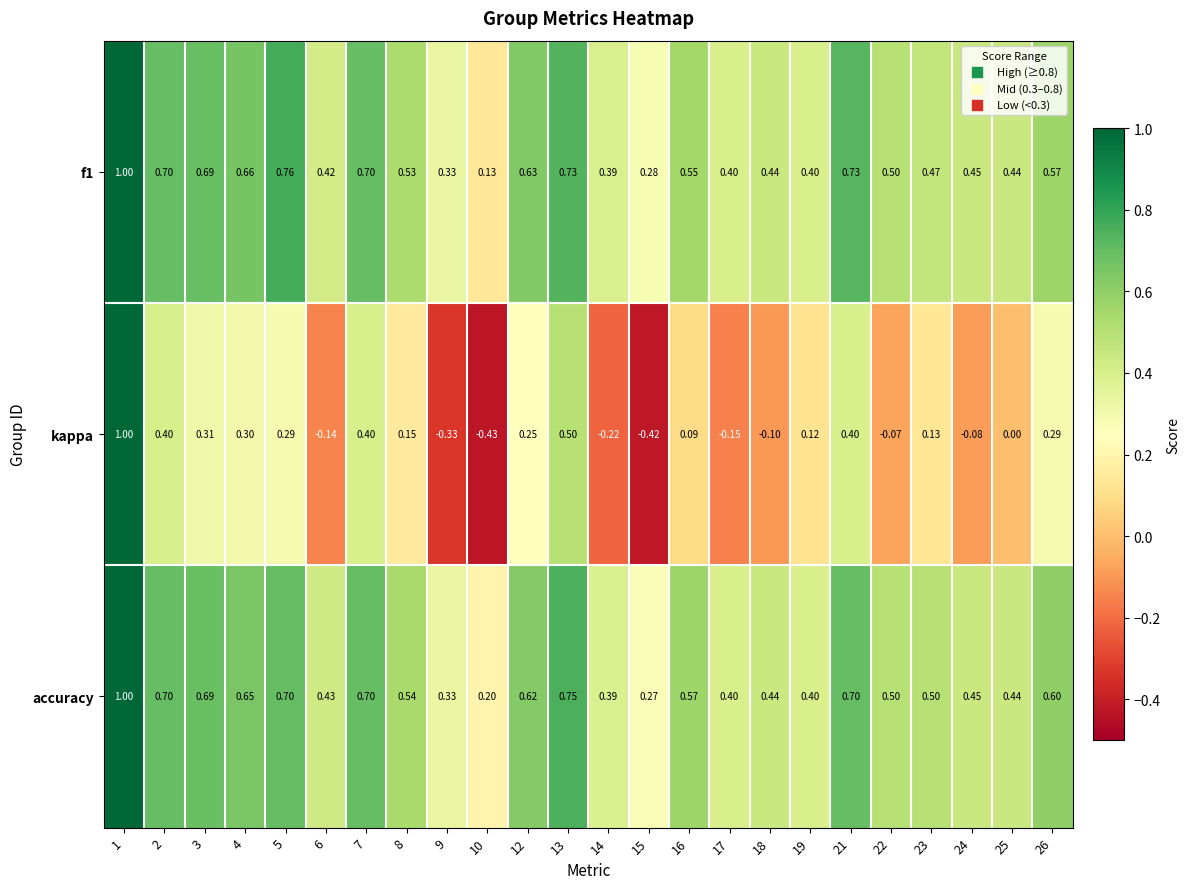

Which series has the largest range (max minus min)?

kappa